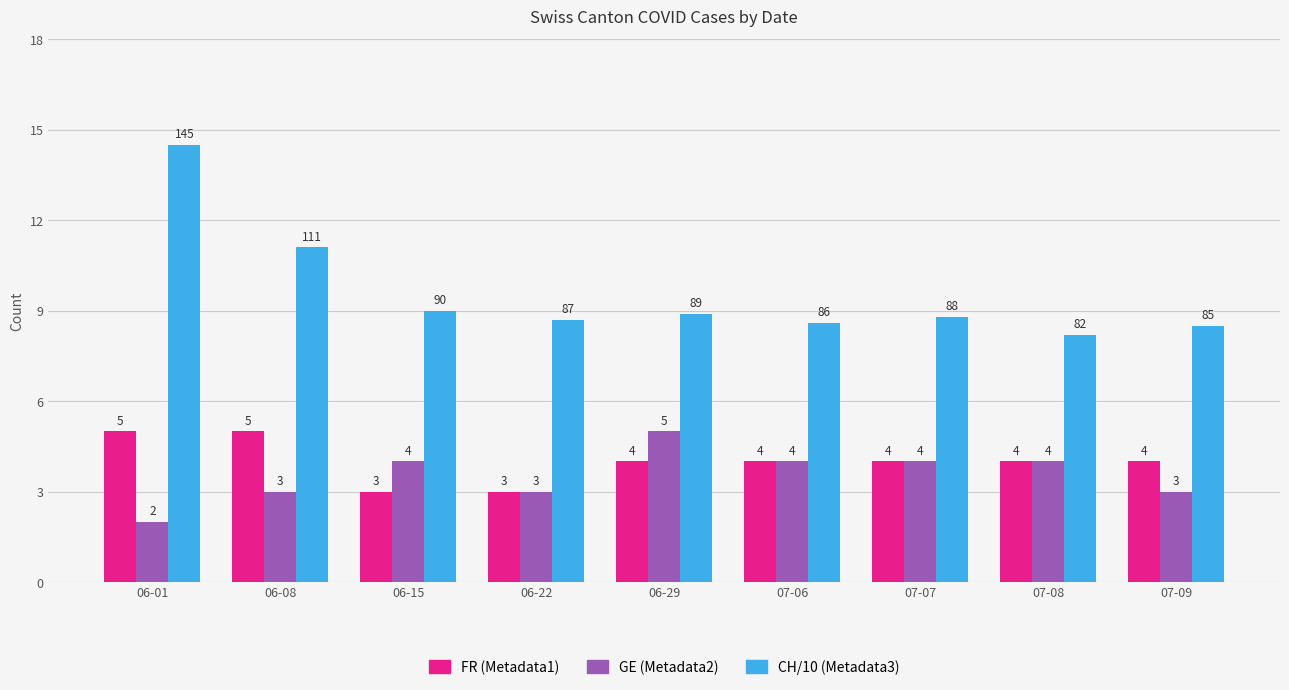

The FR (Metadata1) series shows 4.6 at 06-22. True or false?

False